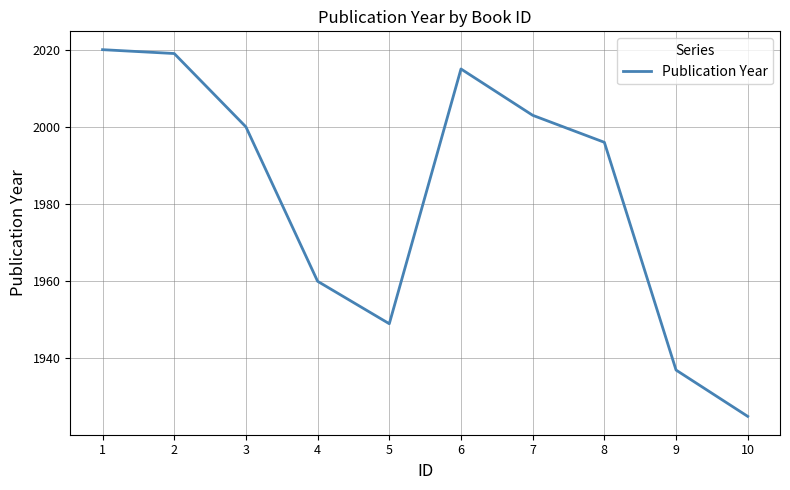

Reading left to right, list all the values displayed in this chart.

2020	2019	2000	1960	1949	2015	2003	1996	1937	1925